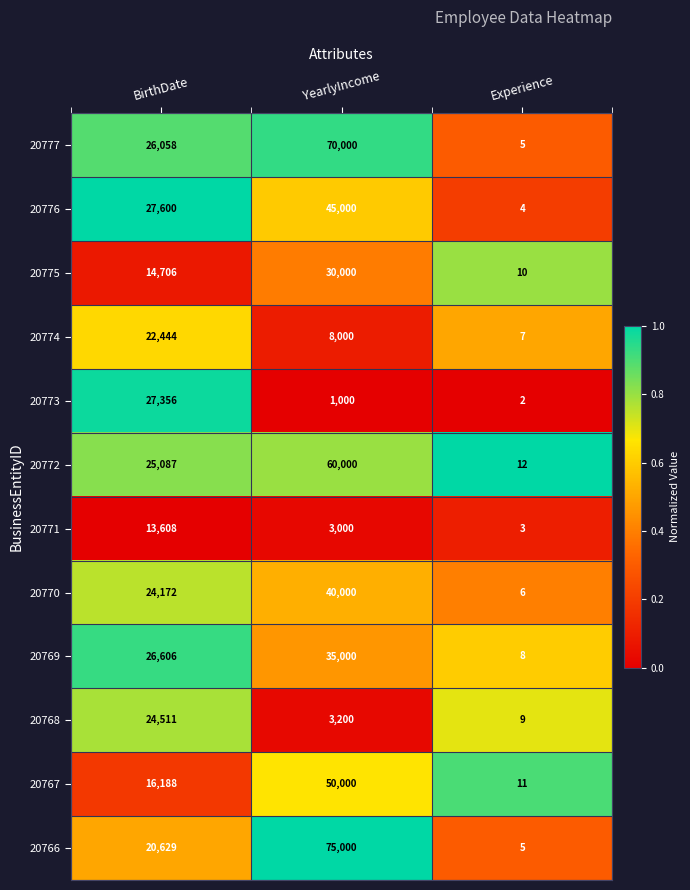

Count the number of data series in this chart.

12